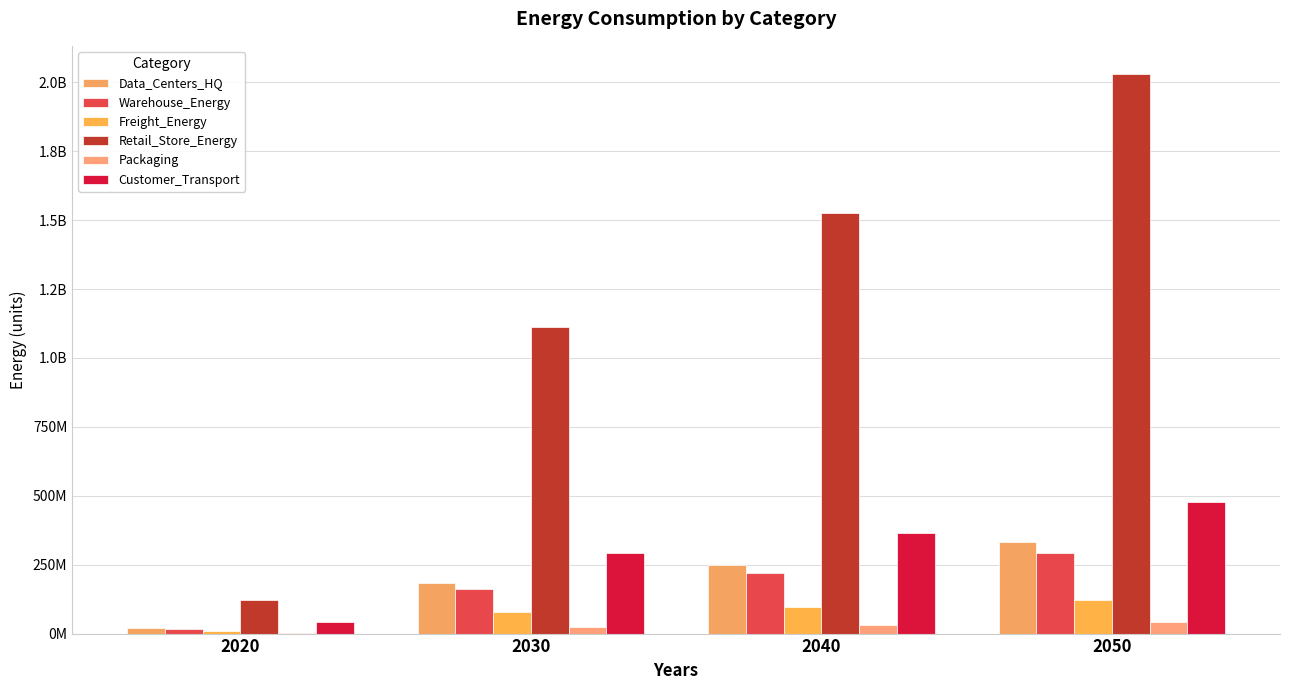

Is the value of Warehouse_Energy at 2050 greater than the value of Data_Centers_HQ at 2040?

Yes